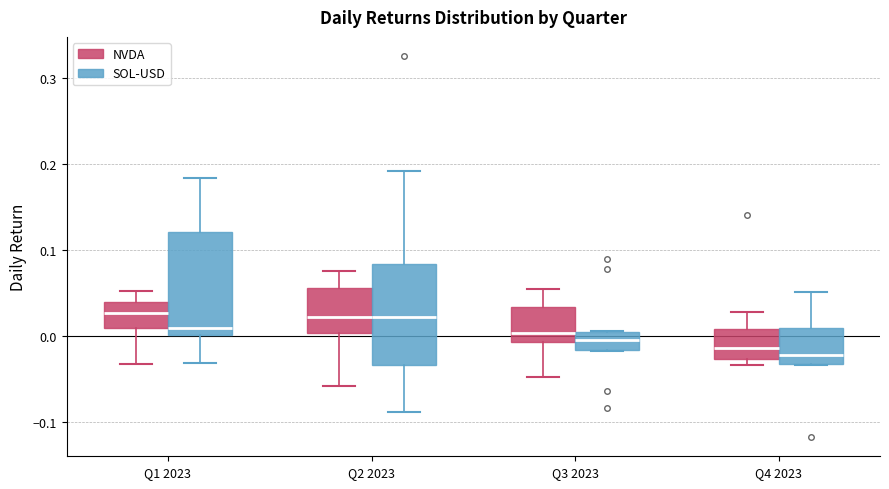

Reading left to right, read every box against the y-axis: the position of its median line, the range the box covers, and the ends of its whiskers. The values are not printed on the chart, so give them approximately, as read against the axis.

Q1 2023 (NVDA): median 0.03, box 0.01 to 0.04, whiskers -0.03 to 0.05
Q1 2023 (SOL-USD): median 0.01, box 0.00 to 0.12, whiskers -0.03 to 0.18
Q2 2023 (NVDA): median 0.02, box 0.00 to 0.06, whiskers -0.06 to 0.08
Q2 2023 (SOL-USD): median 0.02, box -0.03 to 0.08, whiskers -0.09 to 0.19
Q3 2023 (NVDA): median 0.00, box -0.01 to 0.03, whiskers -0.05 to 0.05
Q3 2023 (SOL-USD): median 0.00 (inside the box), box -0.02 to 0.00, whiskers -0.02 to 0.01
Q4 2023 (NVDA): median -0.01, box -0.03 to 0.01, whiskers -0.03 (just below the box's lower edge) to 0.03
Q4 2023 (SOL-USD): median -0.02, box -0.03 to 0.01, whiskers -0.03 to 0.05